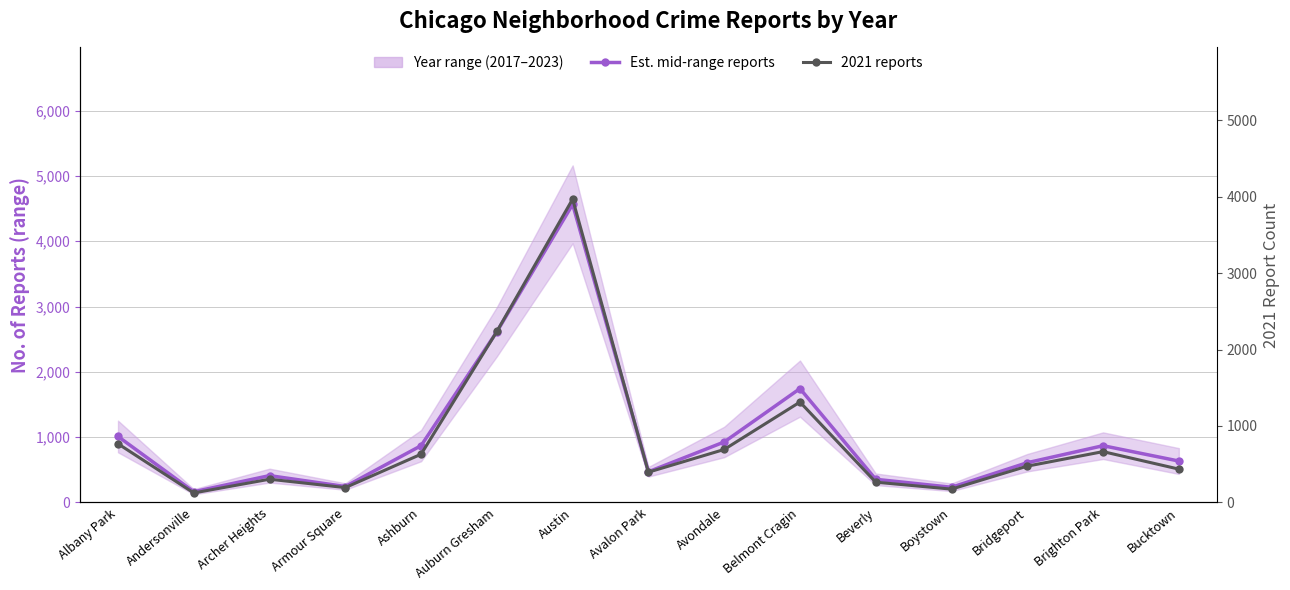

Is it true that 2021 reports equals 630.0 at Ashburn?

True